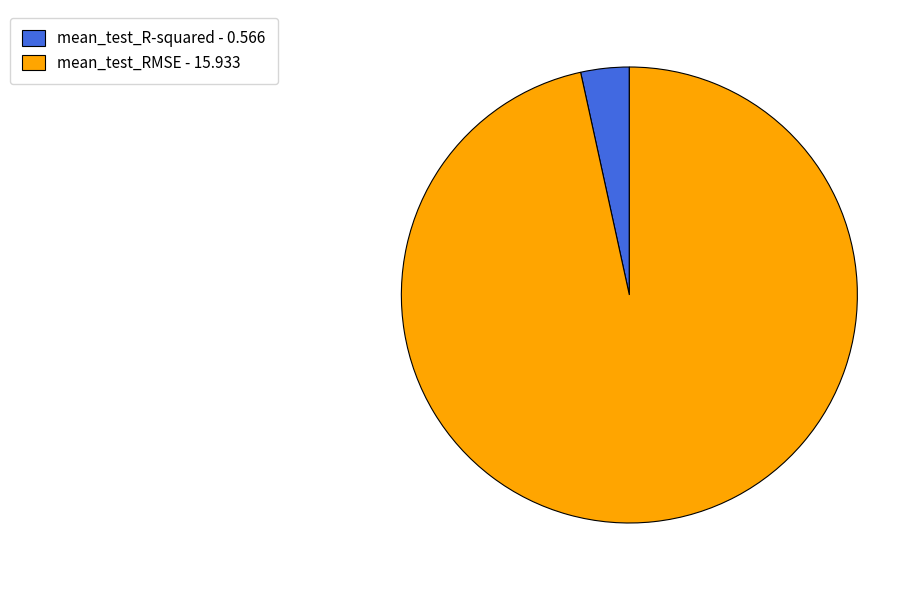

Is mean_test_RMSE the majority of the pie?

Yes